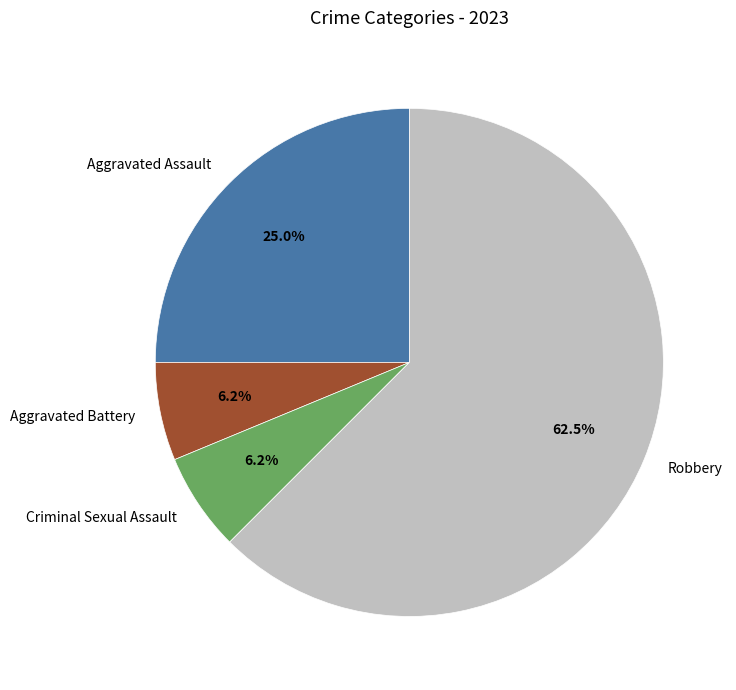

Count the number of slices in the pie.

4